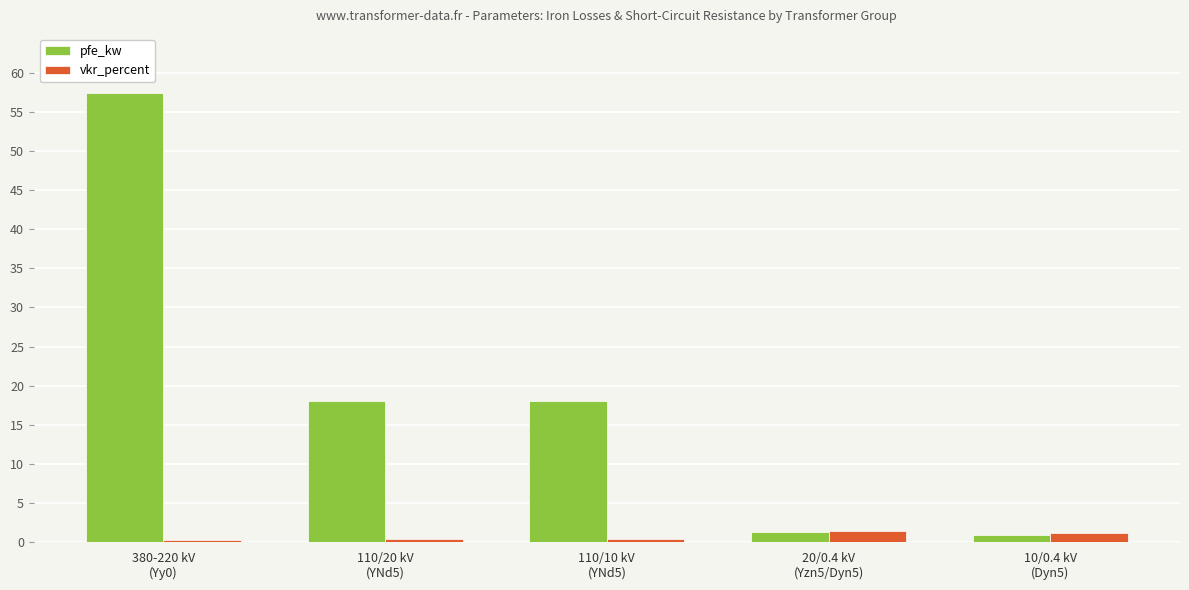

Rank the series by their average value, from highest to lowest.

pfe_kw, vkr_percent